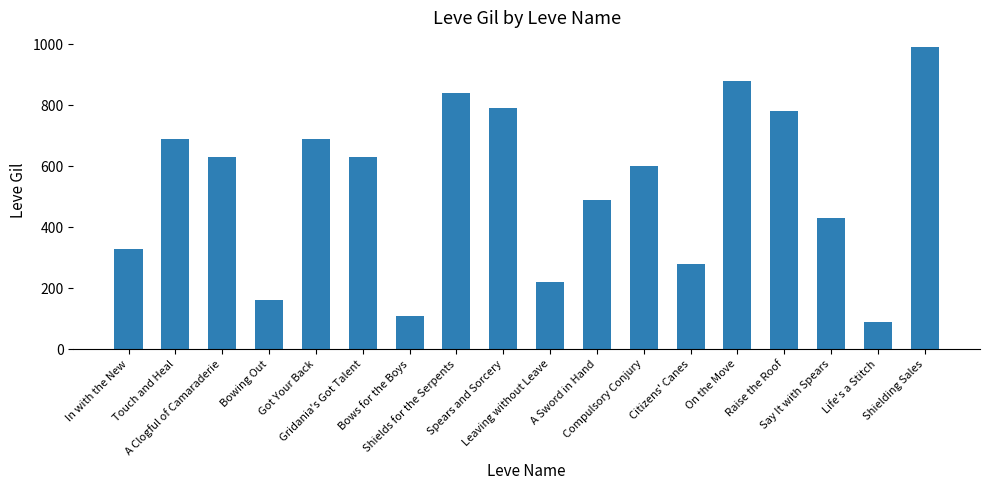

What is the maximum value shown in the chart?

990